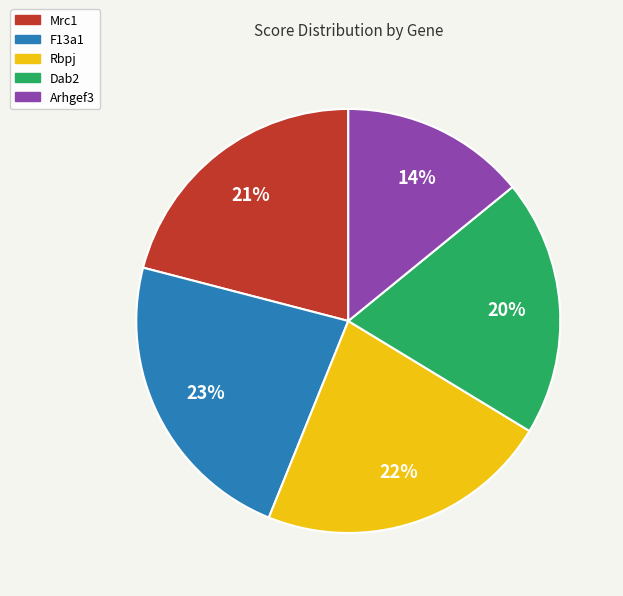

To the nearest percent, what percentage of the pie is Rbpj?

22%